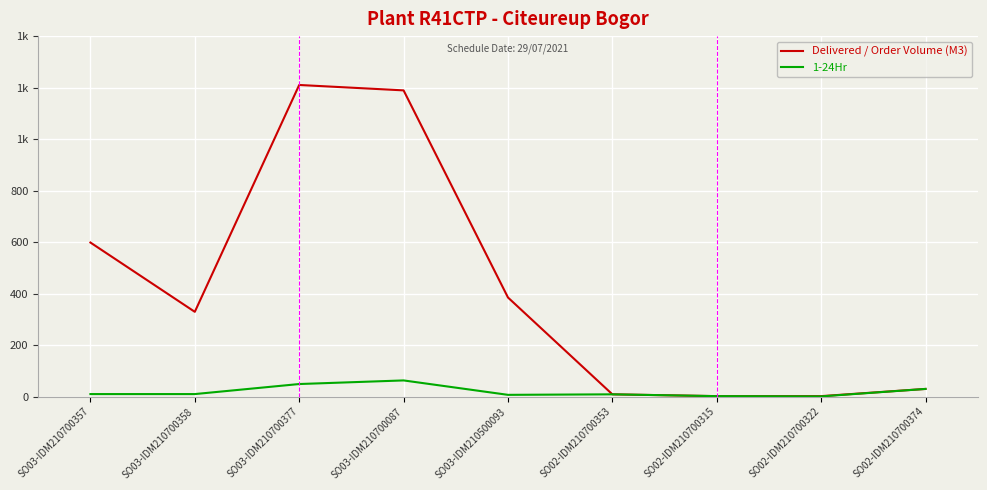

What is the label of the 4th point from the right?

SO02-IDM210700353